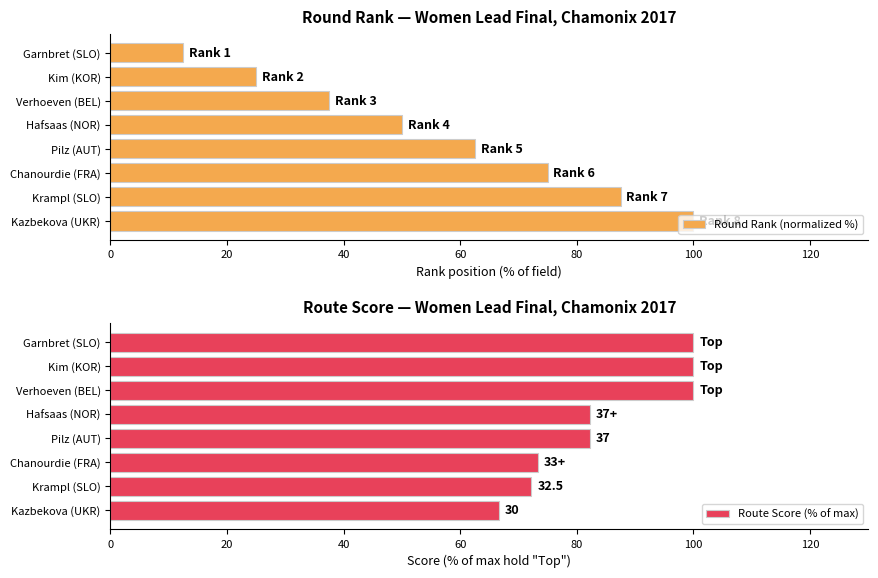

What is the value of the Route Score (% of max) bar at the 4th from the left?

82.2